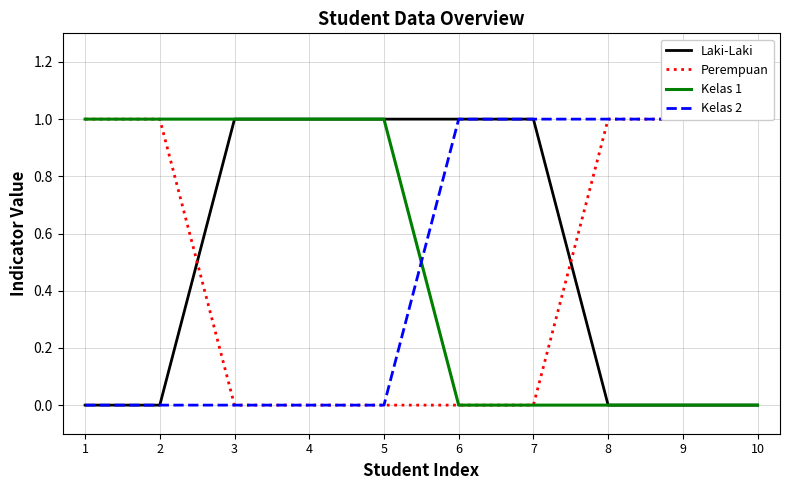

Reading left to right, what are all the values shown in this chart?

Laki-Laki: 1=0	2=0	3=1	4=1	5=1	6=1	7=1	8=0	9=0	10=0
Perempuan: 1=1	2=1	3=0	4=0	5=0	6=0	7=0	8=1	9=1	10=1
Kelas 1: 1=1	2=1	3=1	4=1	5=1	6=0	7=0	8=0	9=0	10=0
Kelas 2: 1=0	2=0	3=0	4=0	5=0	6=1	7=1	8=1	9=1	10=1